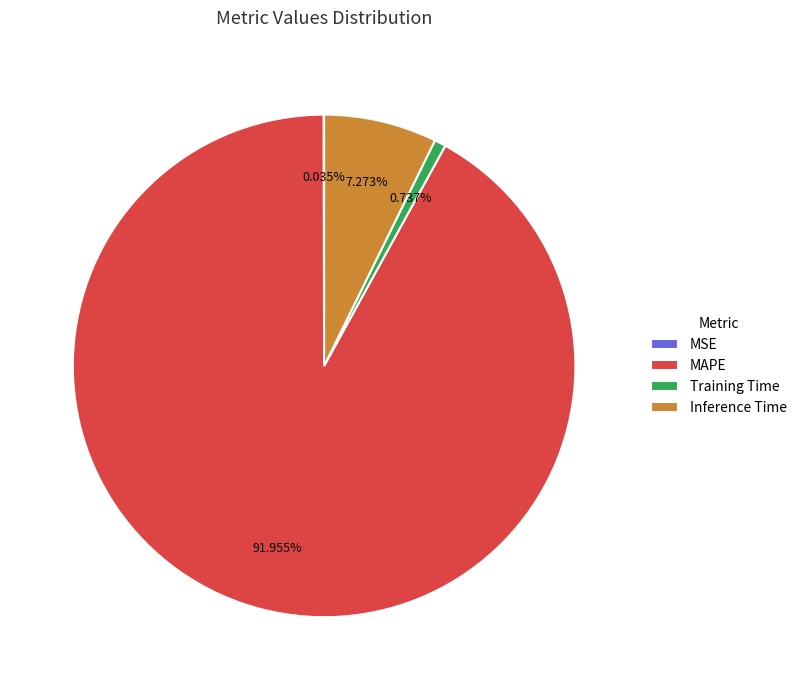

Which slice is the largest?

MAPE